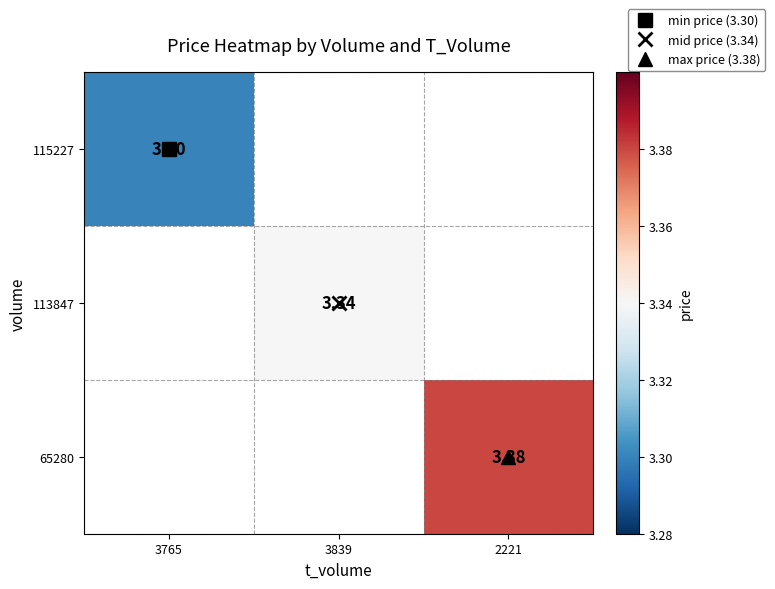

Count the number of categories in the chart.

3